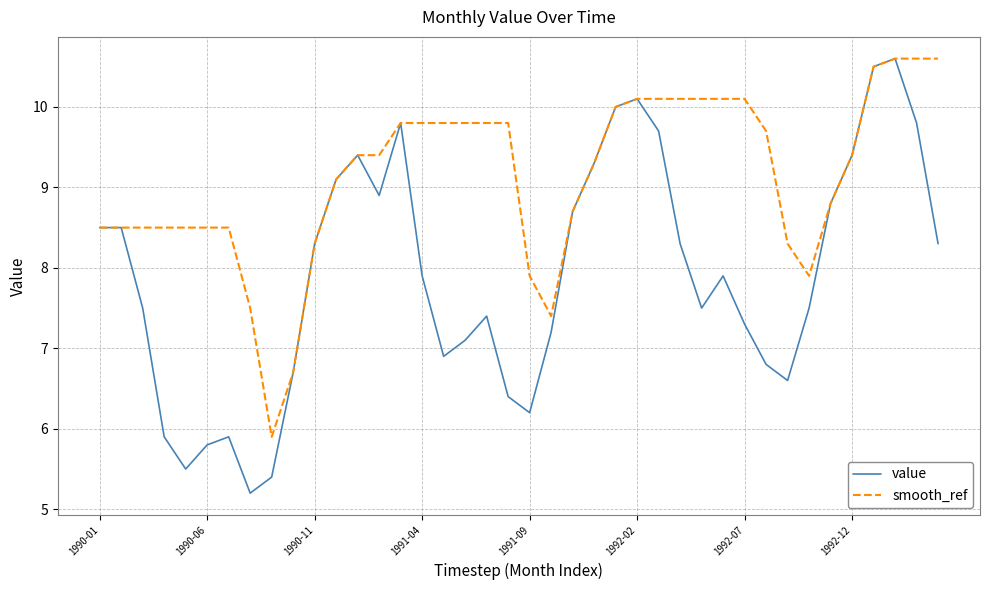

What is the smallest value displayed?

5.2